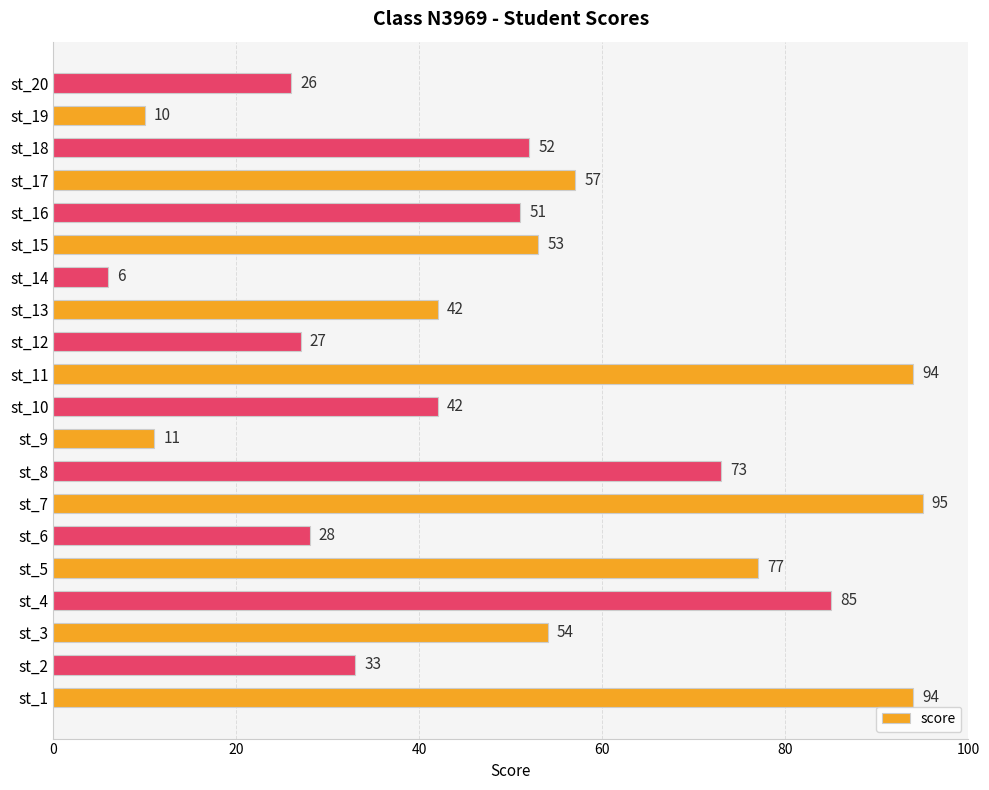

Approximately how many times larger is the value at st_7 compared to st_5?

1.2